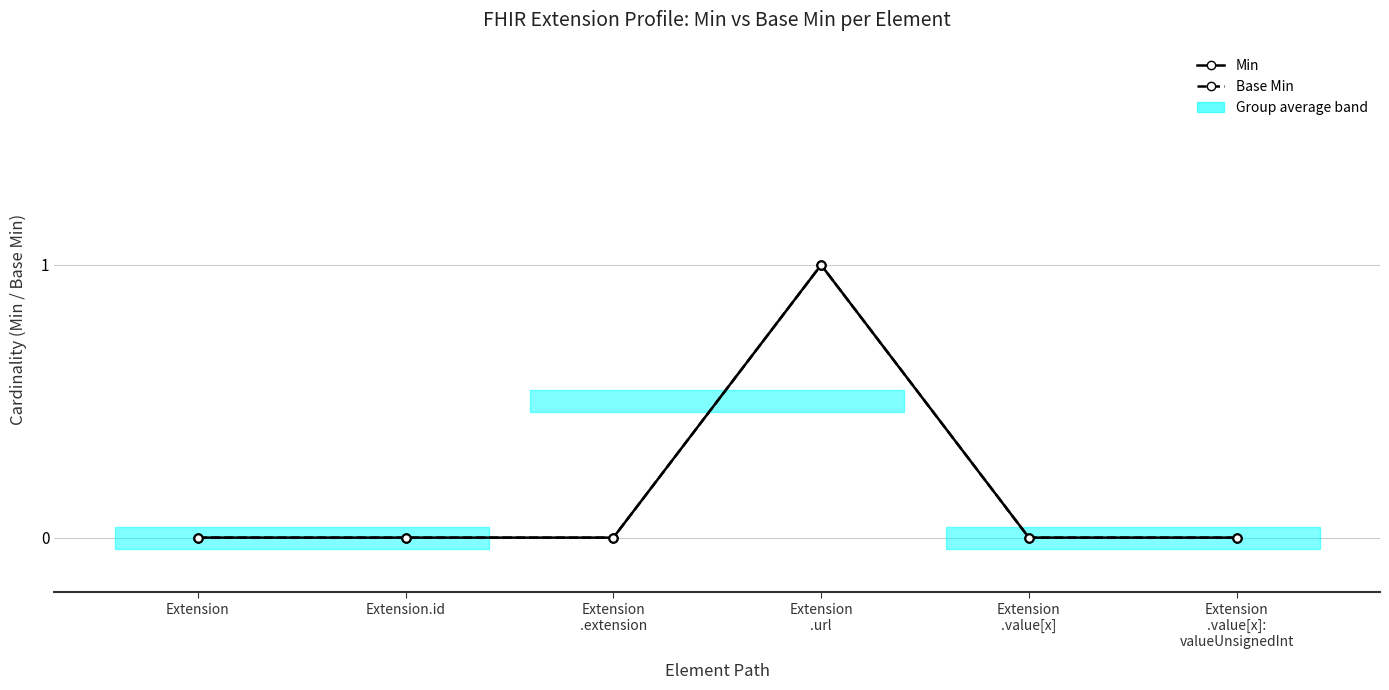

At Extension
.extension, list the series in order from smallest to largest.

Min, Base Min